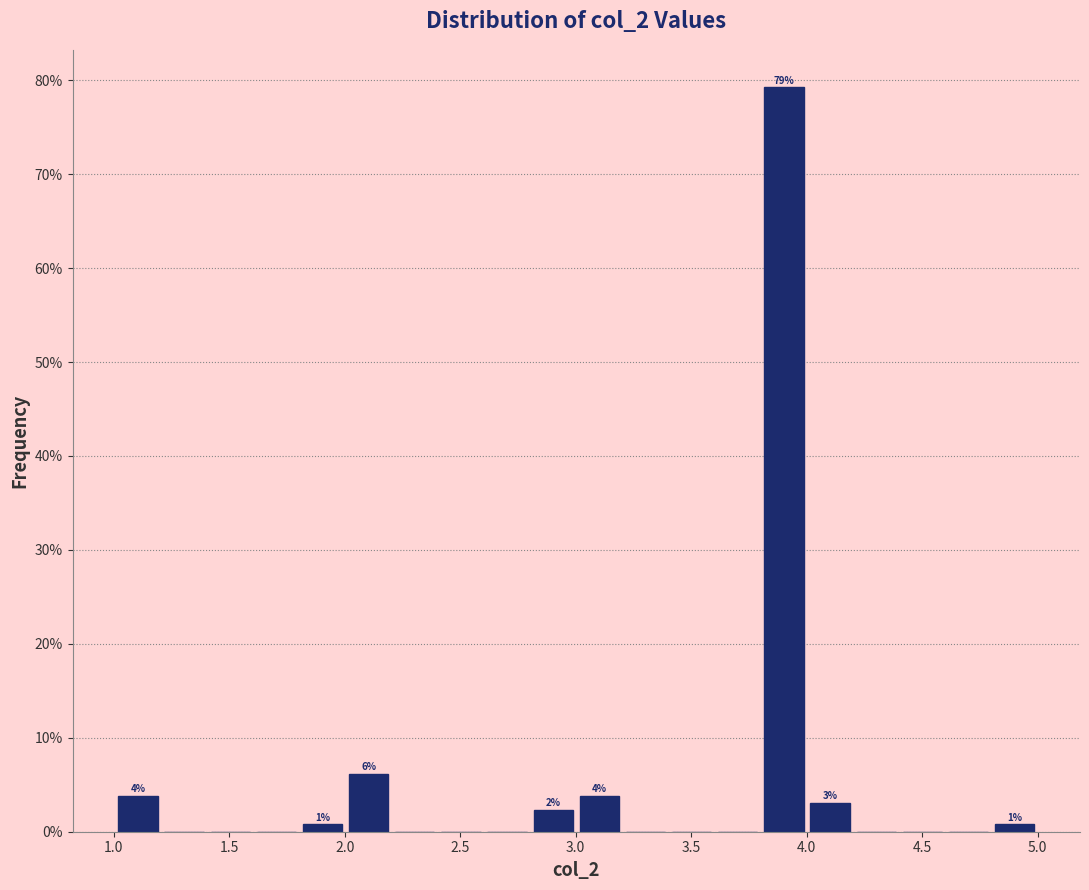

Around what value on the x-axis is the tallest bar? Give the approximate position of its centre, as read against the axis.

3.90